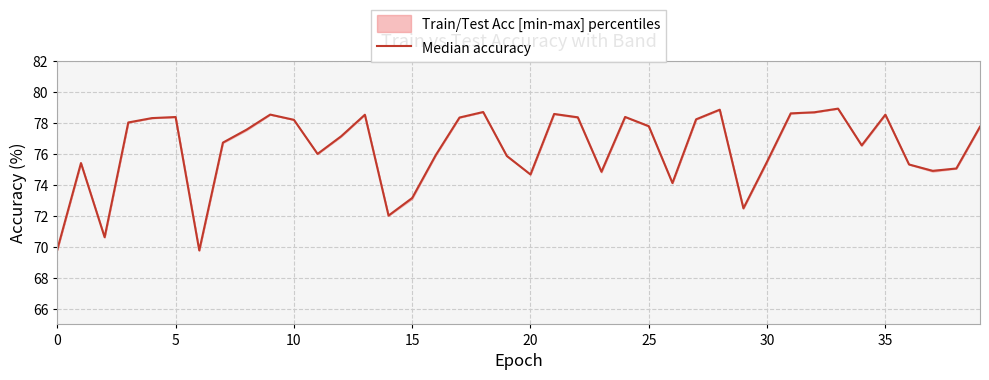

Does the chart display data point markers on the line(s)?

No